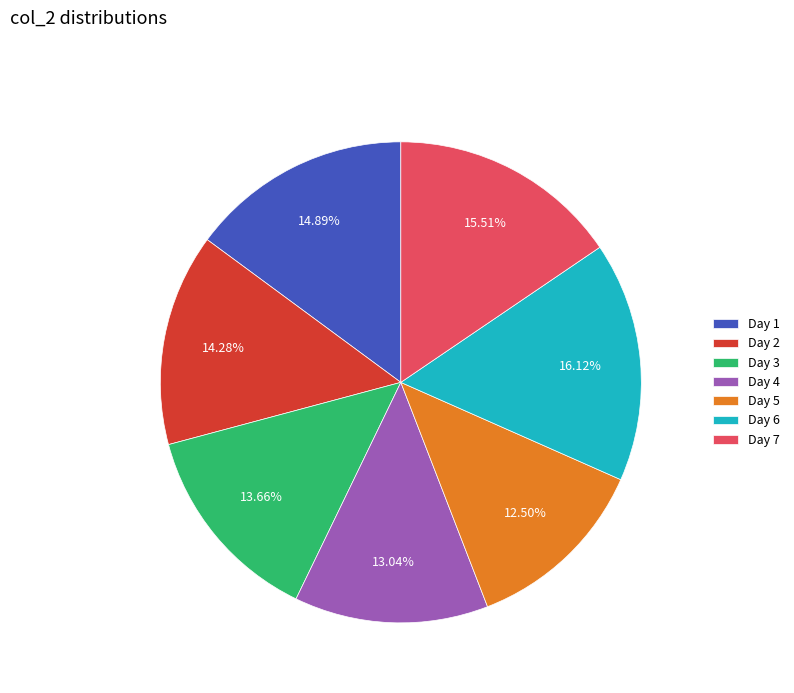

Is Day 5 the majority of the pie?

No